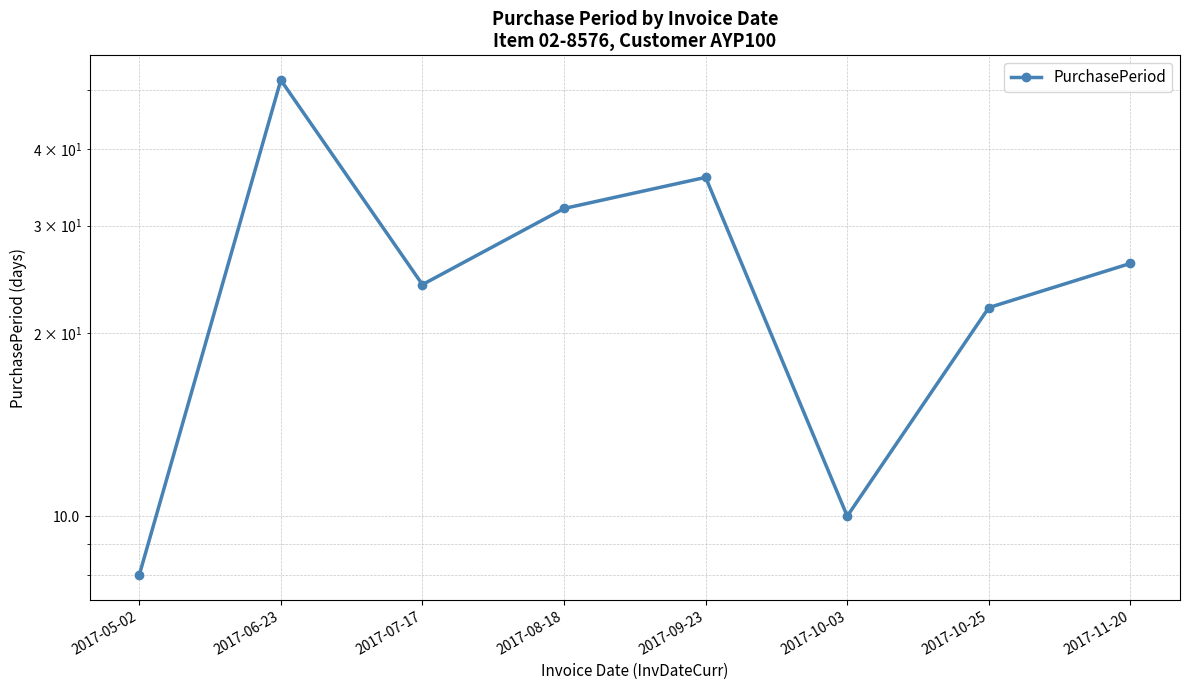

Where does the data first go above 26?

2017-06-23